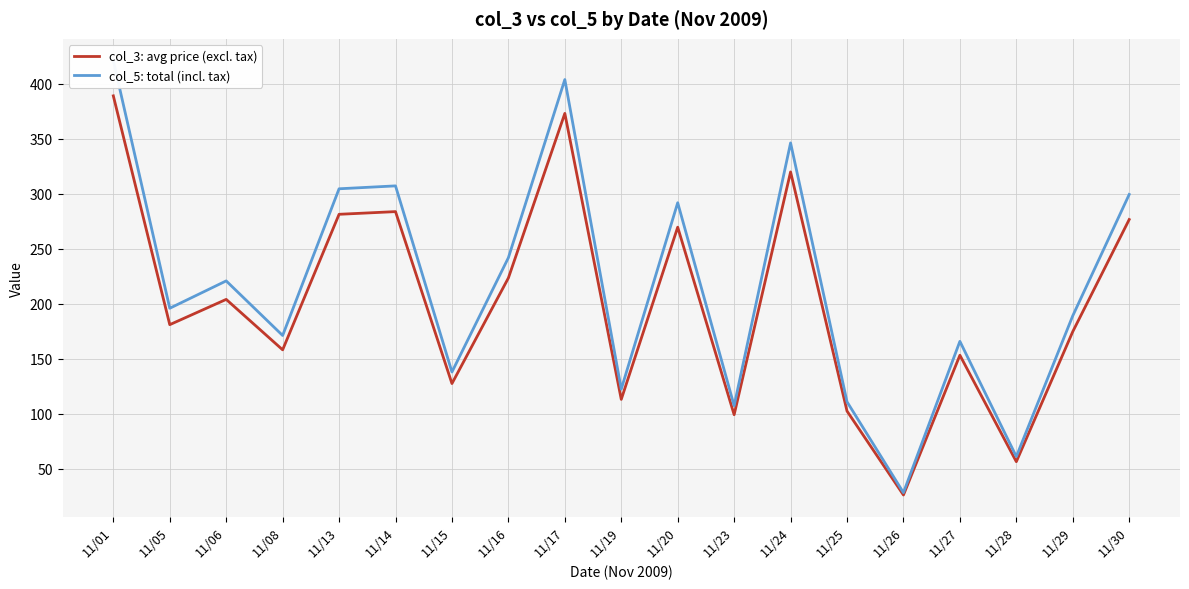

What is the total value across all series at 11/29?

363.4